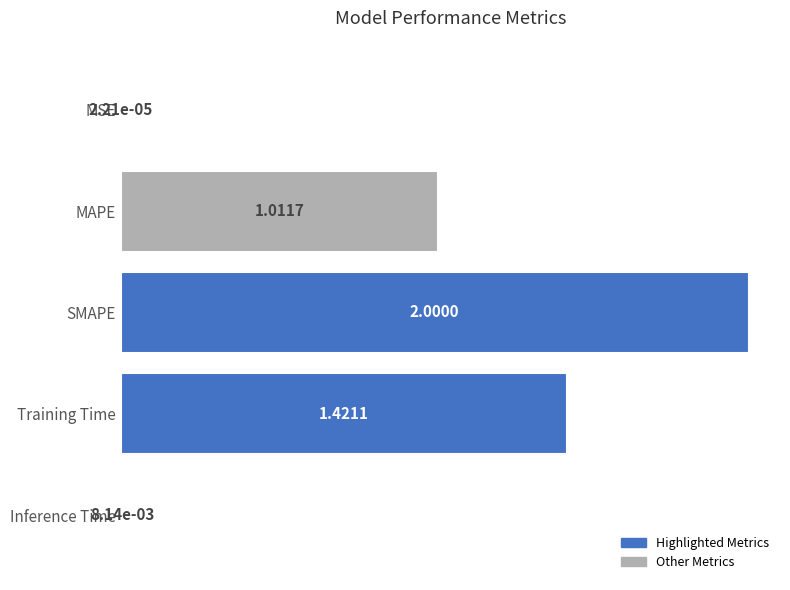

What is the sum of the values at MSE and SMAPE?

2.0